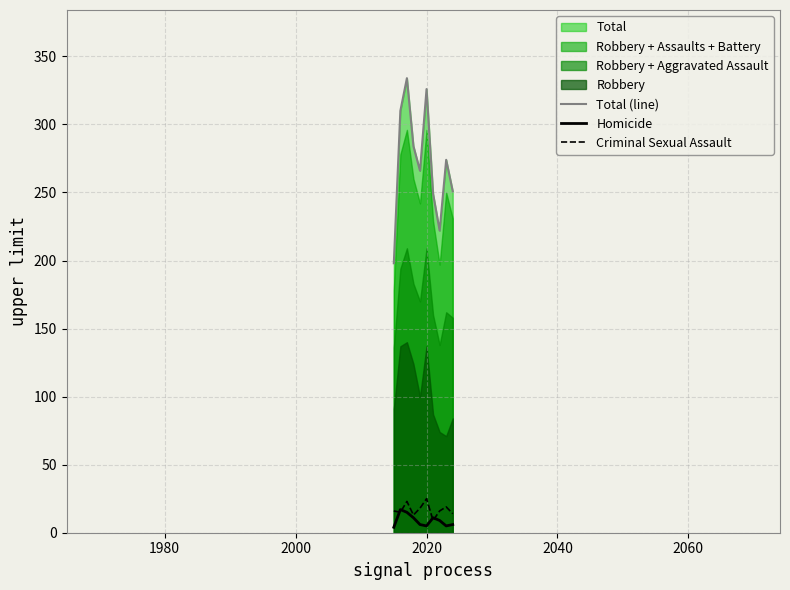

How many values in the Criminal Sexual Assault series exceed 16?

4